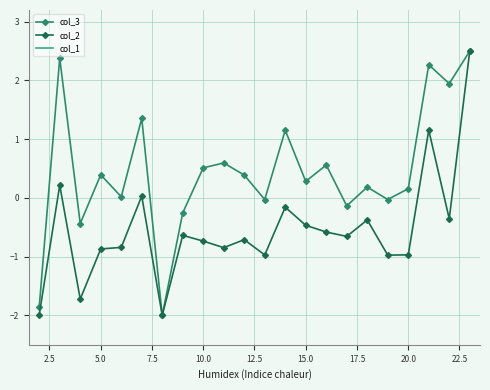

True or false: col_2 has more than 1 points higher than both neighbors.

True